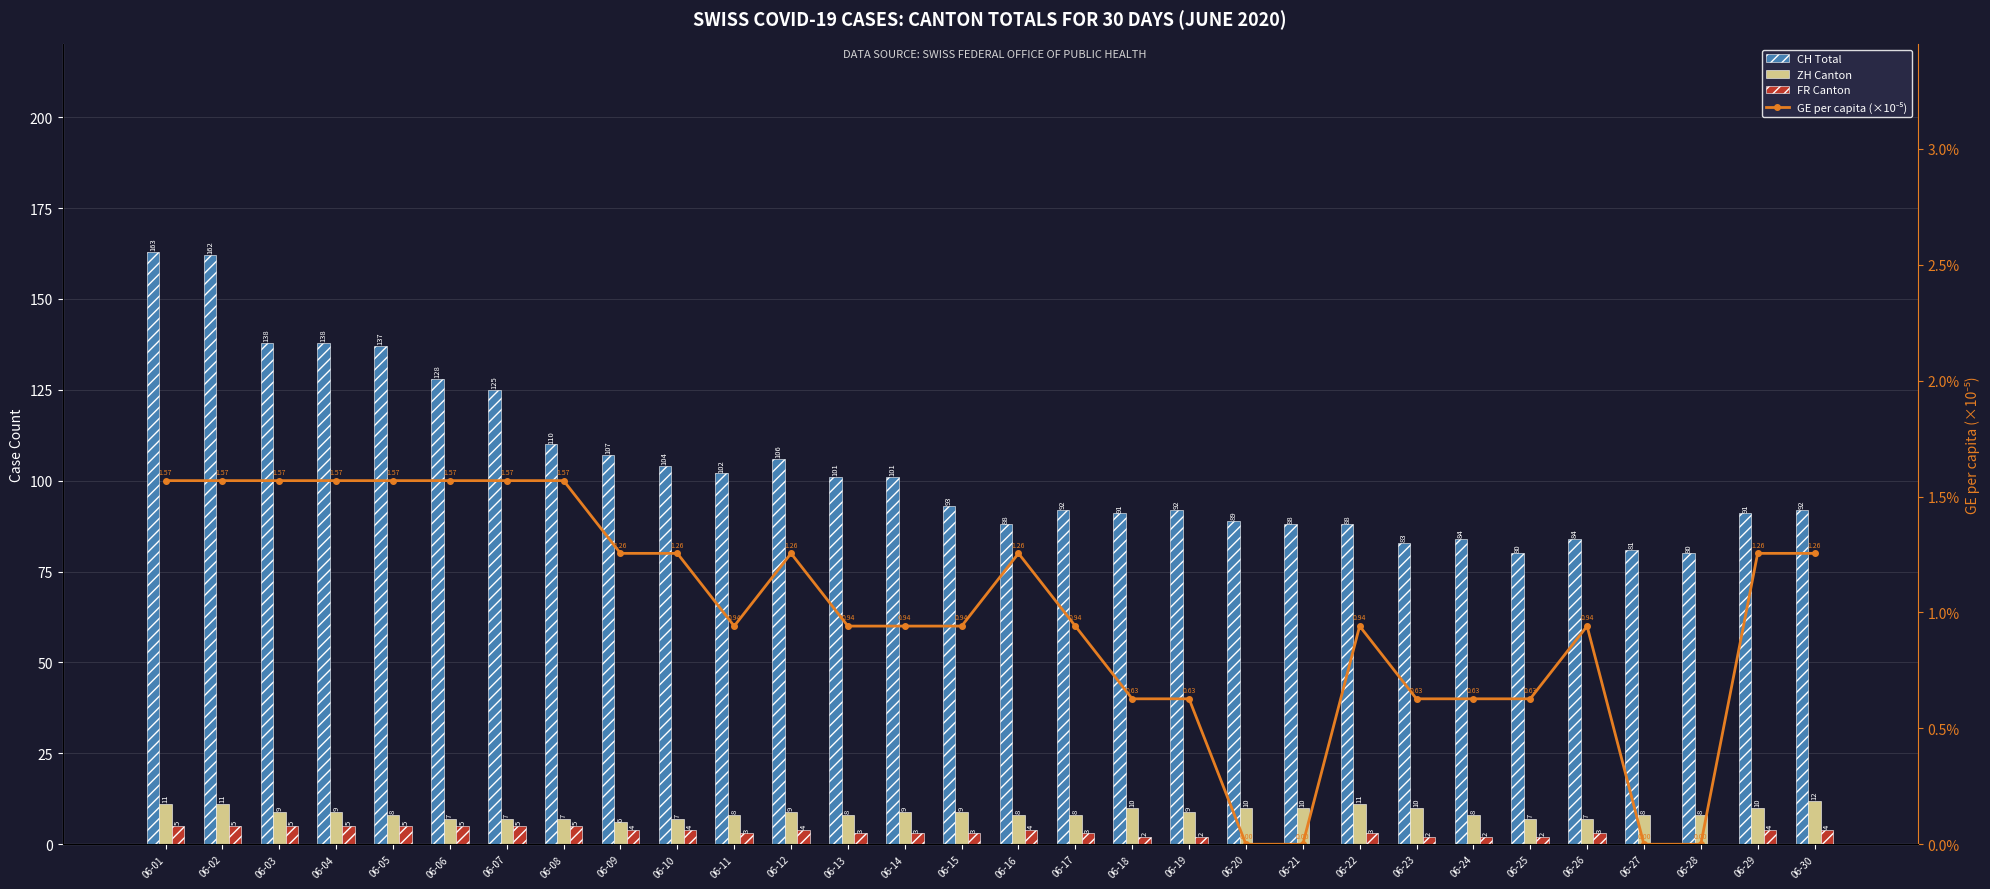

What is the difference between the highest and lowest values at 06-09?

105.7